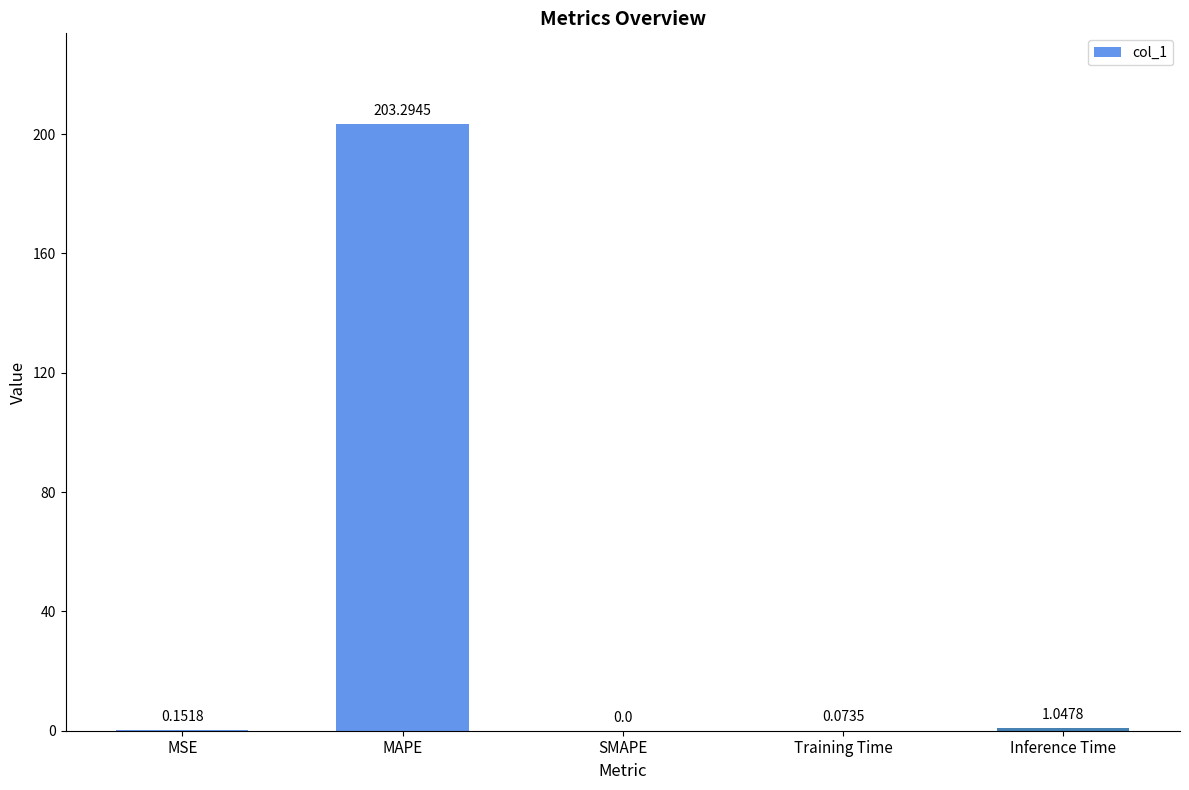

How many values exceed 0?

4